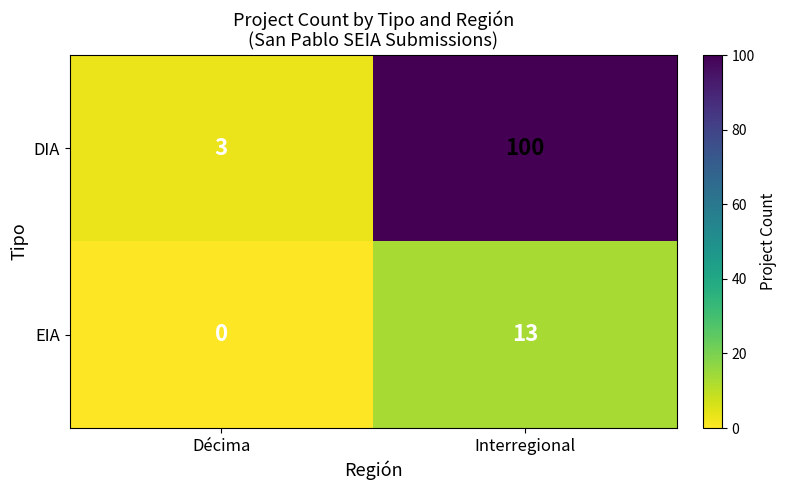

At Décima, list the series in order from smallest to largest.

EIA, DIA